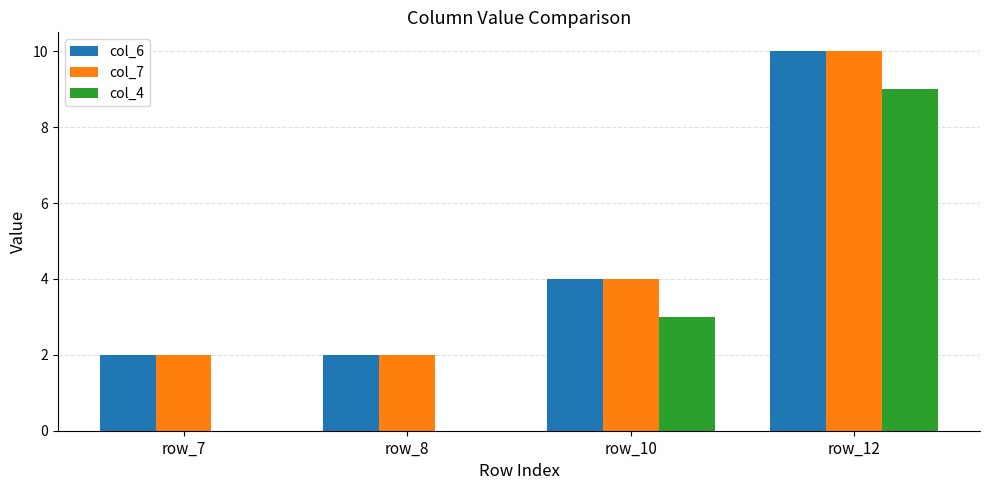

Which series has the largest range (max minus min)?

col_4